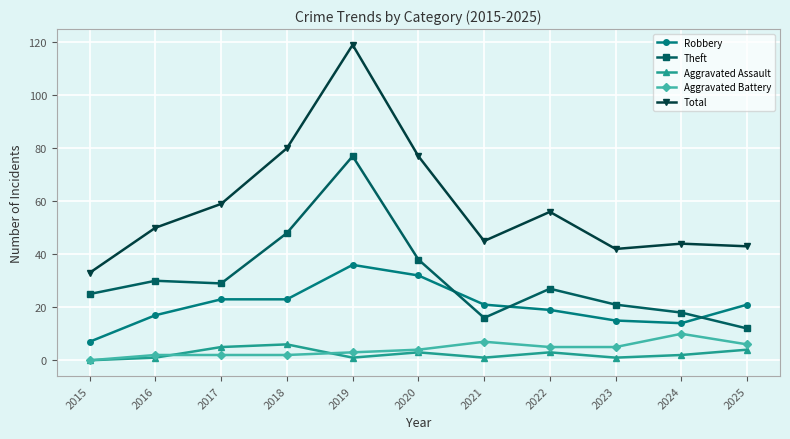

Does the chart have visible grid lines?

Yes